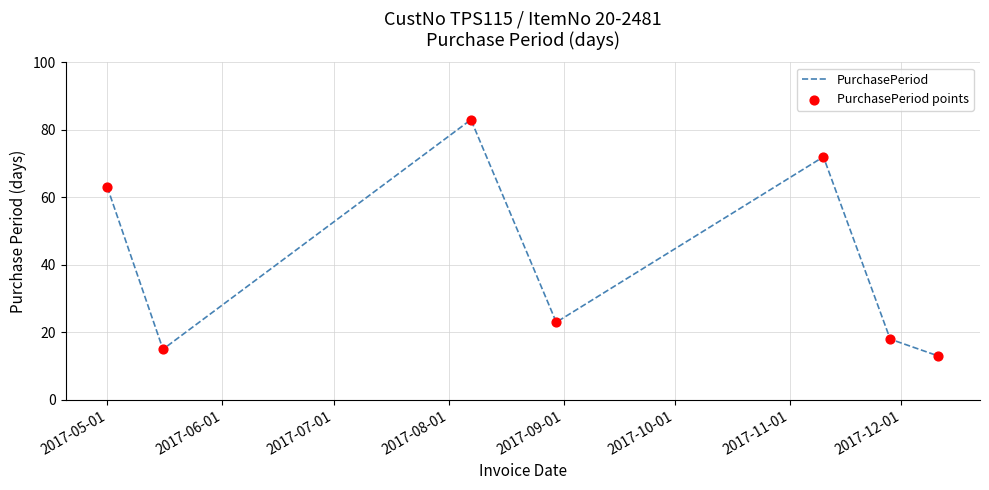

What is the greatest value displayed?

83